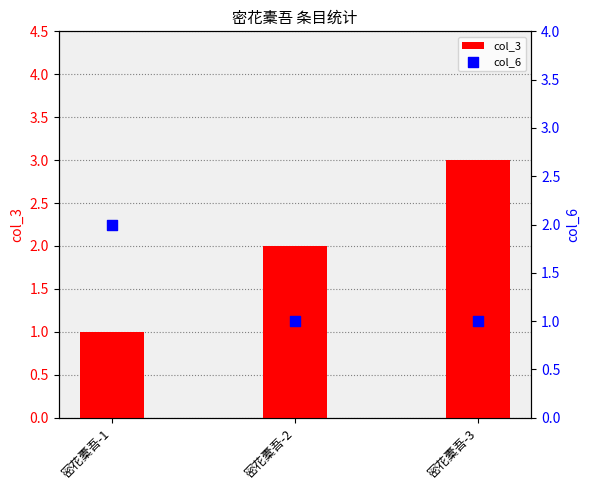

At which category is the sum across all series the highest?

密花橐吾-3